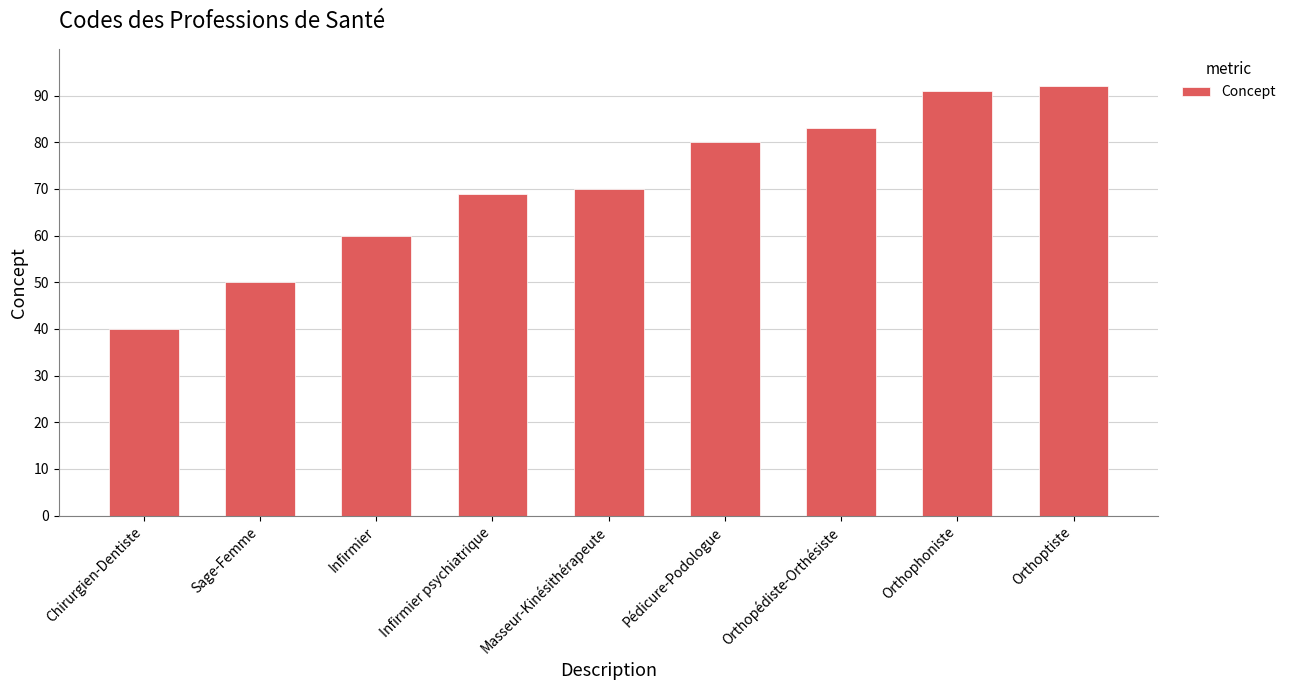

Reading right to left, list all the values displayed in this chart.

92	91	83	80	70	69	60	50	40